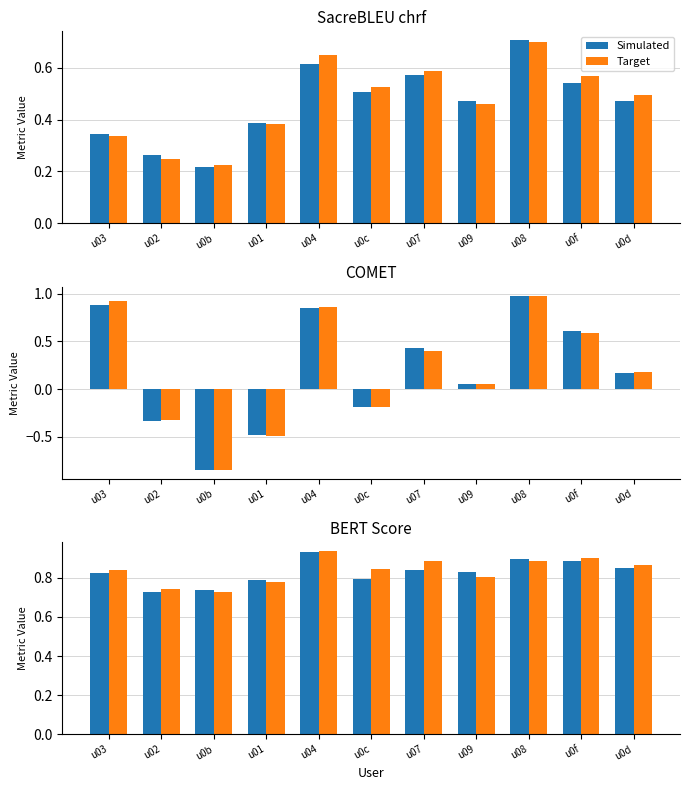

Are the bars horizontal?

No